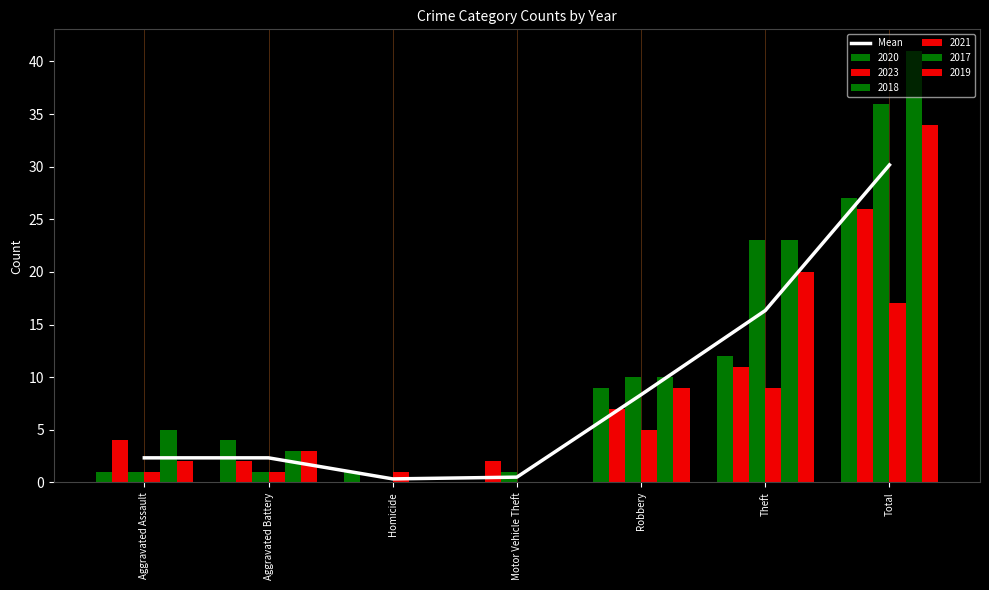

What is the value of the 1st bar from the left?

2.3